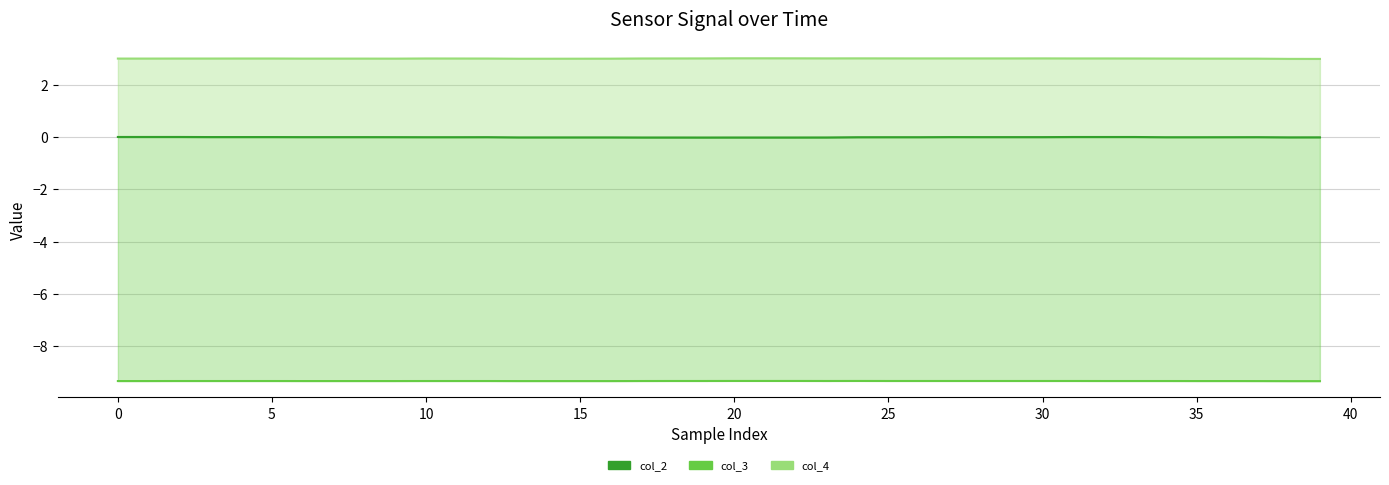

How many interior local valleys does the col_4_line series have?

2